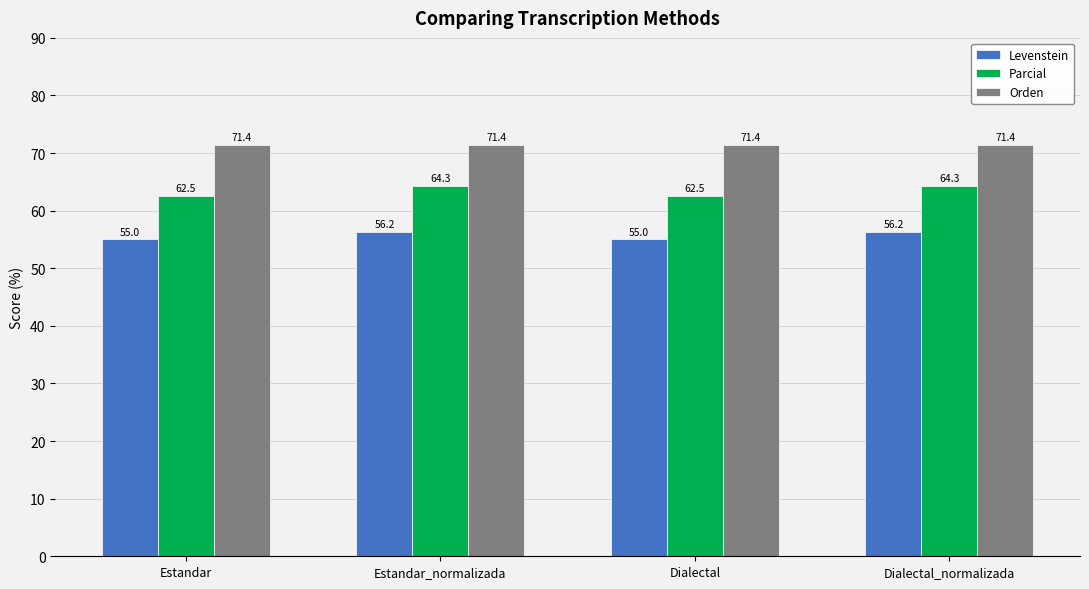

What position from the left is Dialectal_normalizada?

4